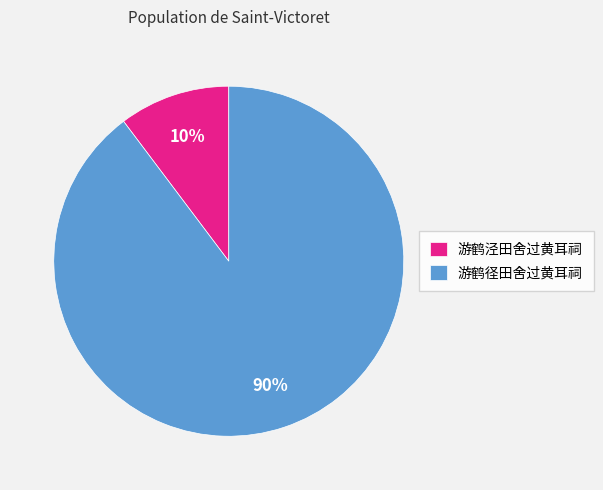

Which has a higher value, 游鹤泾田舍过黄耳祠 or 游鹤径田舍过黄耳祠?

游鹤径田舍过黄耳祠